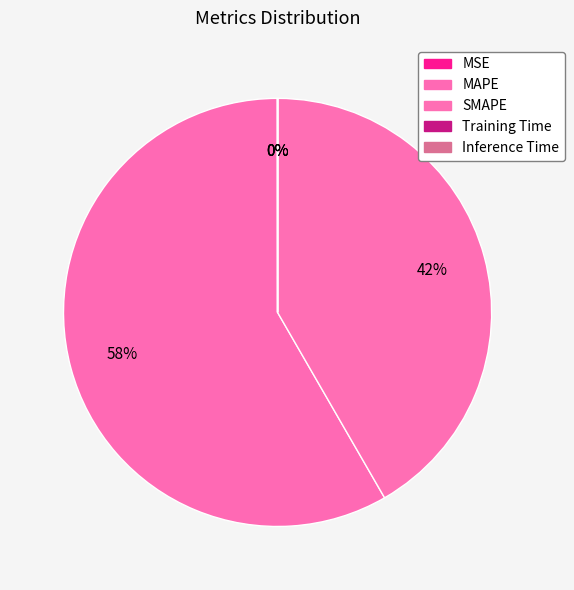

Between Training Time and Inference Time, which is larger?

Training Time